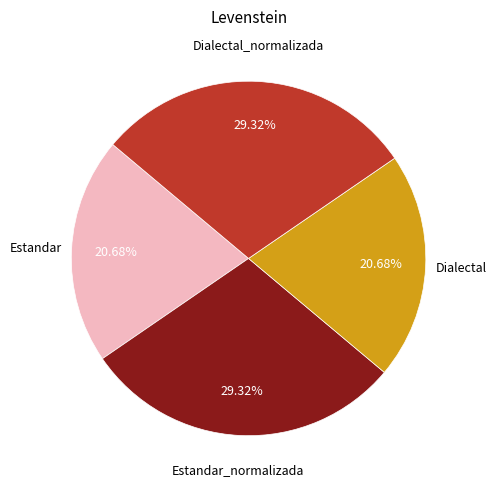

Is there a majority slice in this chart?

No